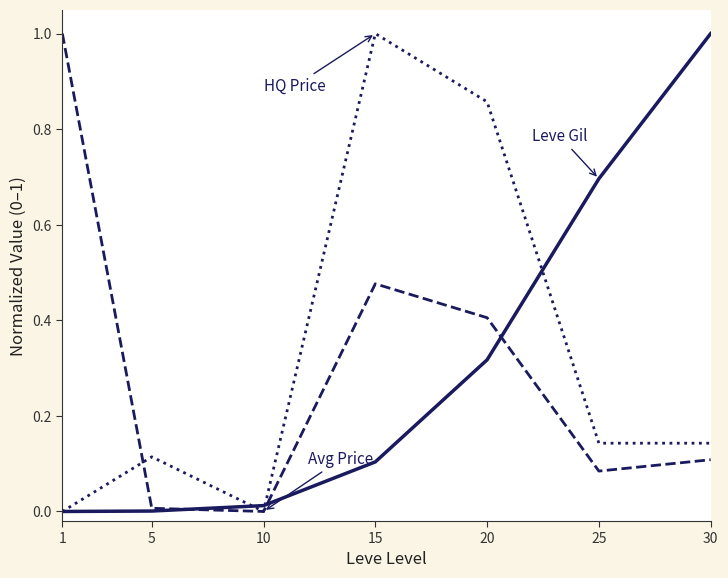

What is the difference between the highest and lowest values at 1?

1.0